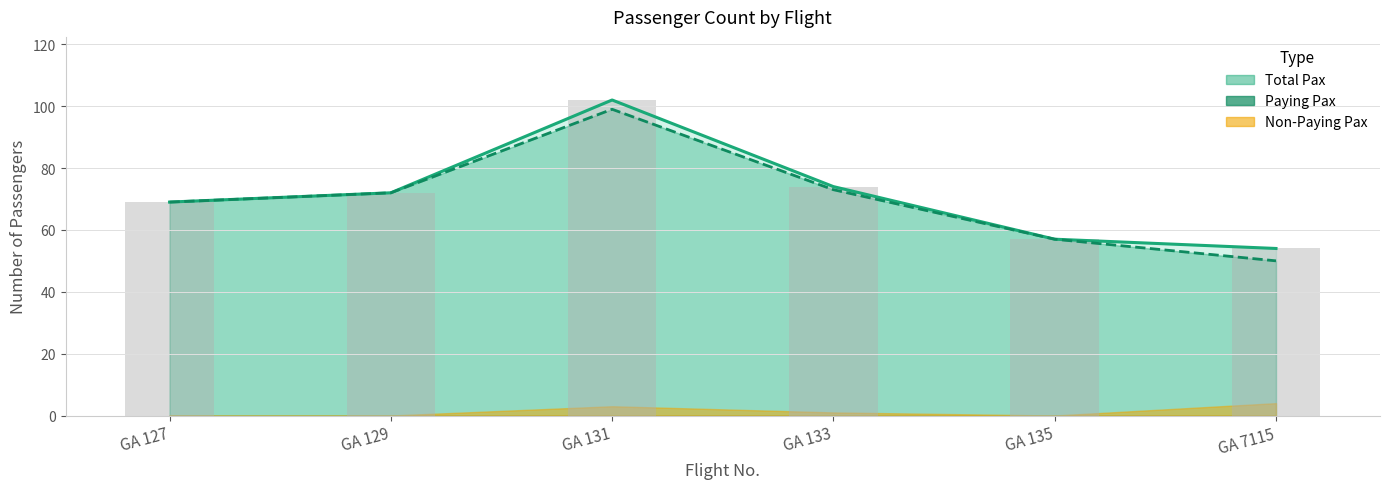

List the labels in order of Total Pax value, smallest first.

GA 7115, GA 135, GA 127, GA 129, GA 133, GA 131